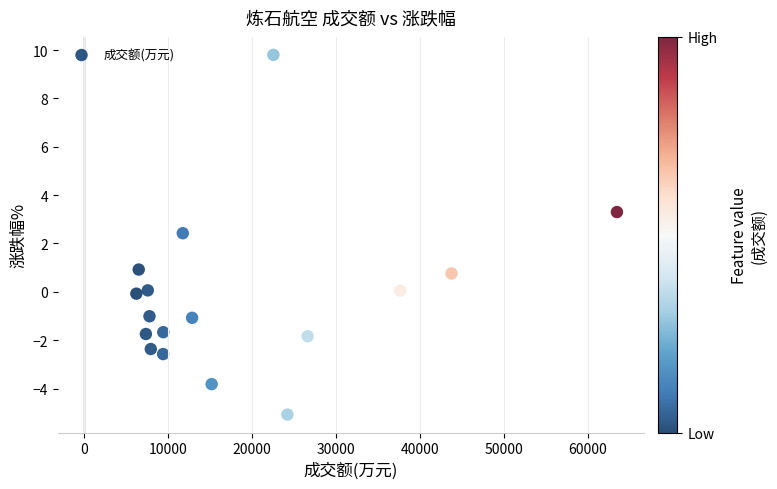

What is the range of Y values (max minus min)?

14.9